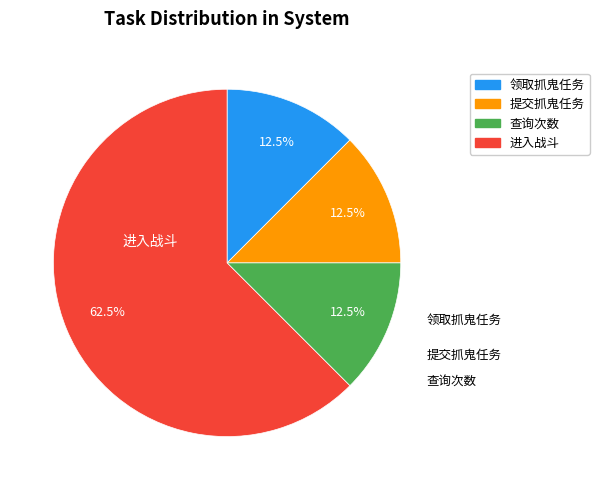

Which slice is the largest?

进入战斗